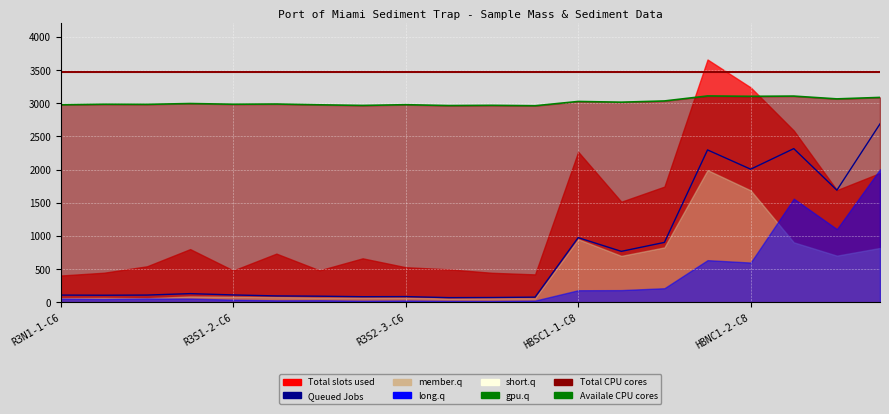

The Availale CPU cores series shows 4053.5 at 11. True or false?

False